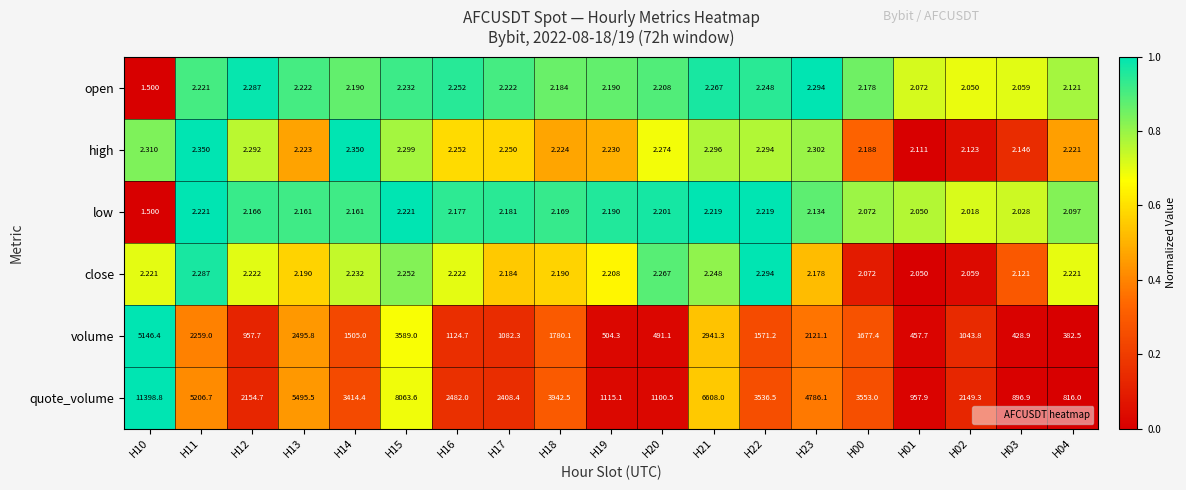

Which series has the largest total across all categories?

quote_volume